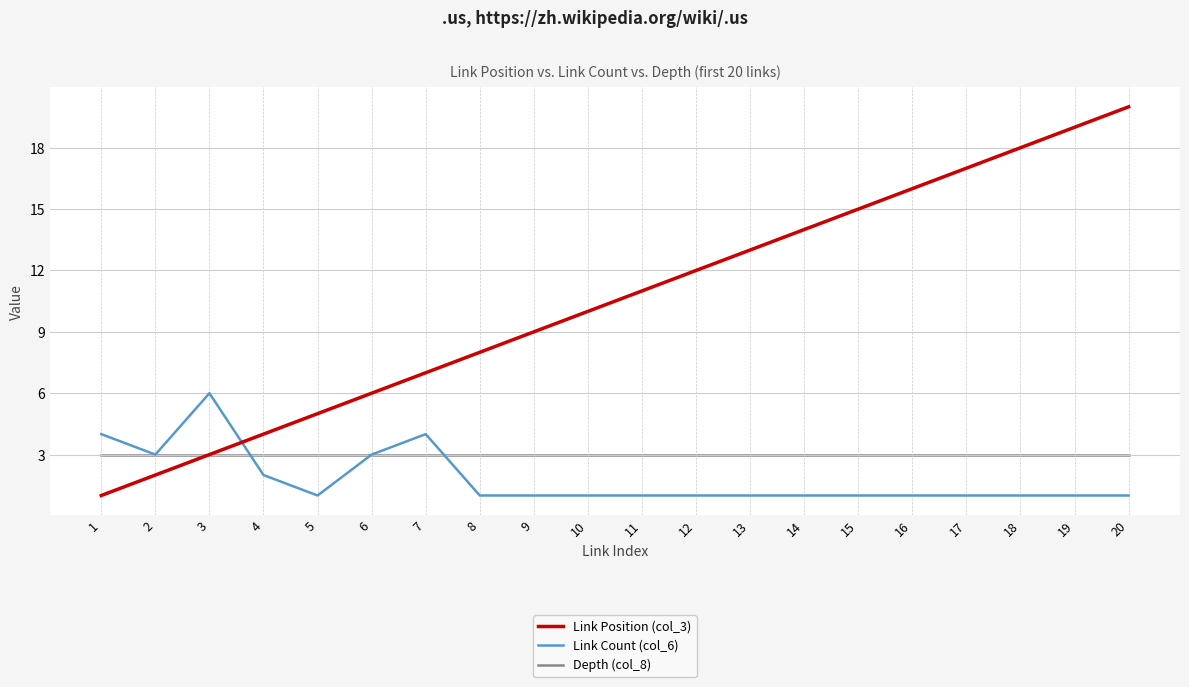

What is the minimum value for Link Position (col_3)?

1